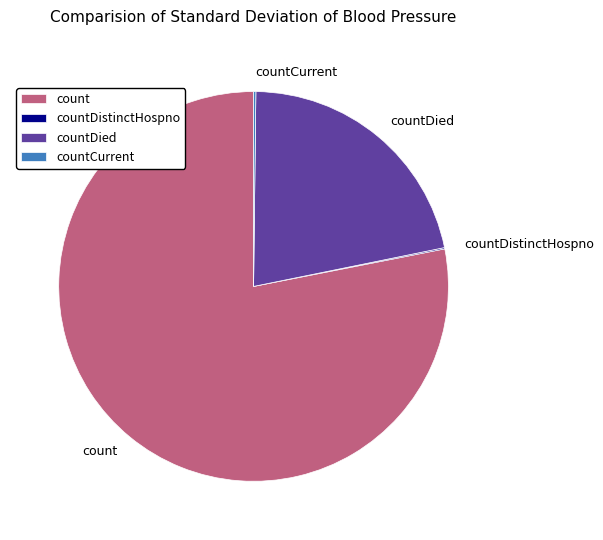

Combined, do count and countDied account for over 50%?

Yes